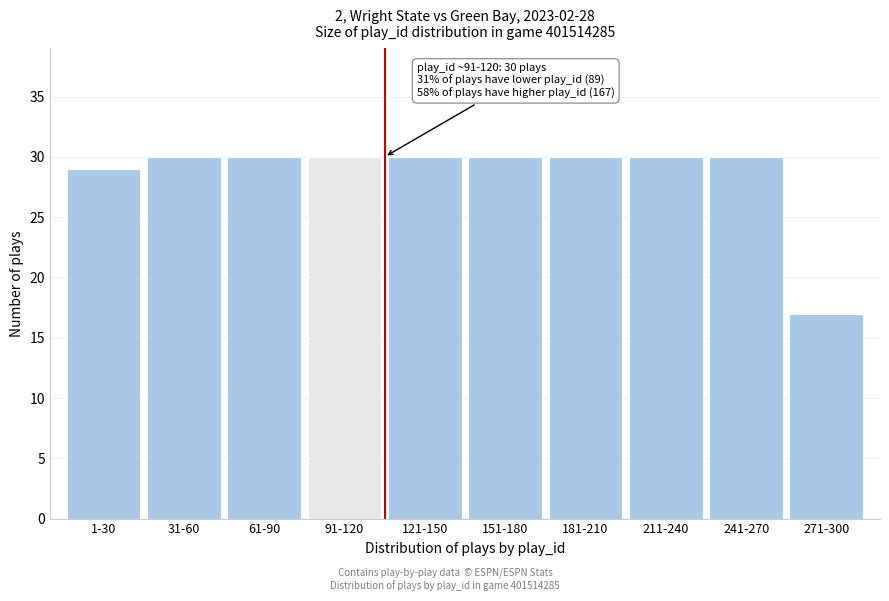

Reading left to right, list all the values displayed in this chart.

1-30=29	31-60=30	61-90=30	91-120=30	121-150=30	151-180=30	181-210=30	211-240=30	241-270=30	271-300=17